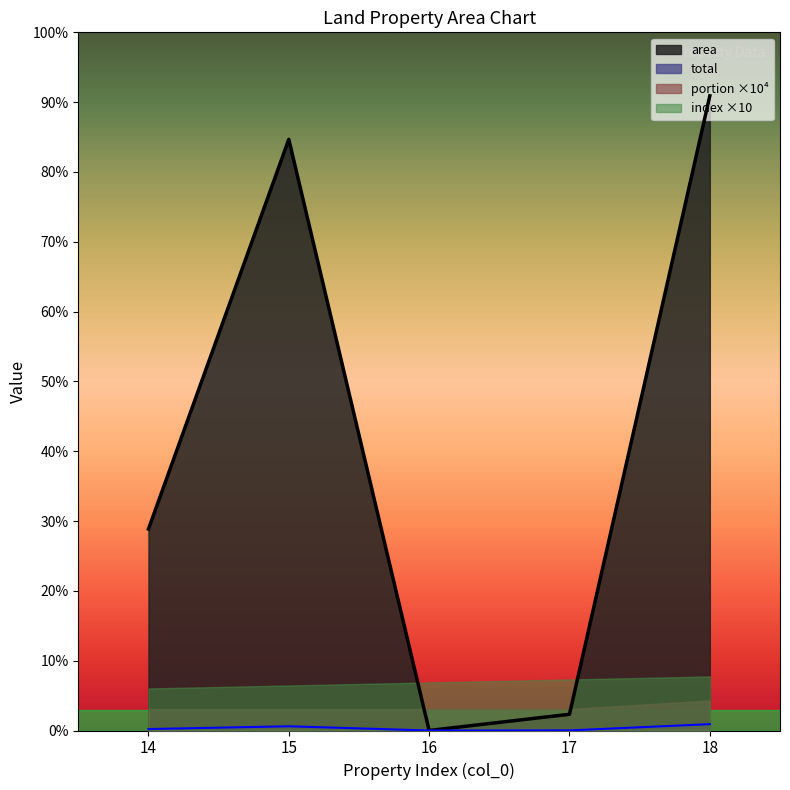

True or false: total and area cross at least once.

False